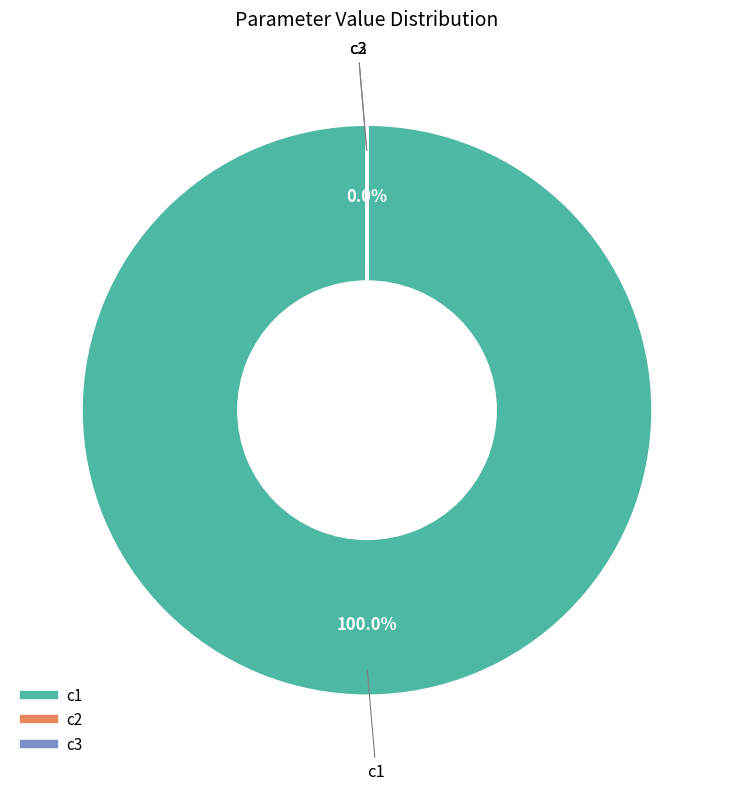

Combined, do c1 and c3 account for over 50%?

Yes